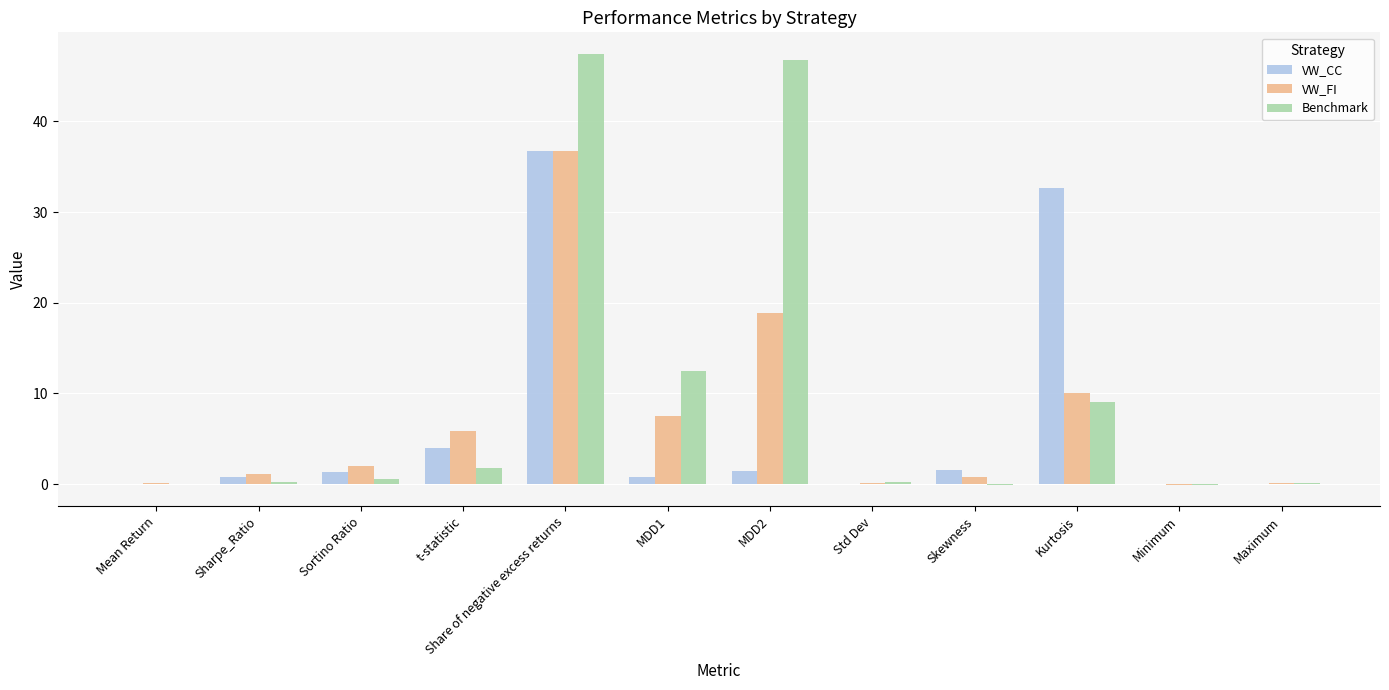

How many data points does each series have?

12